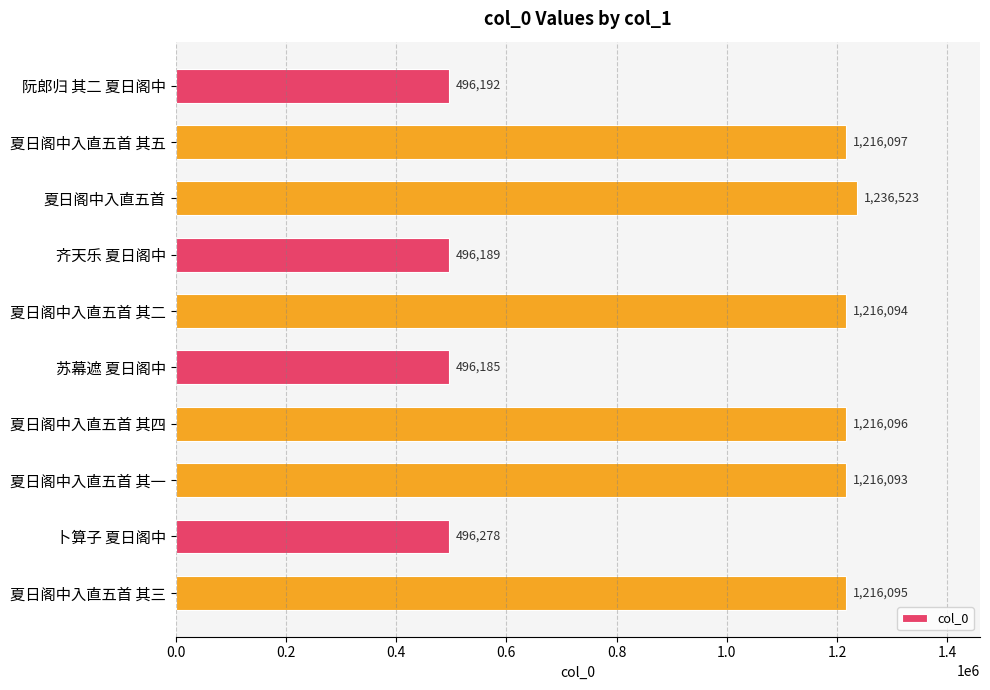

Which category has the highest value across all series?

夏日阁中入直五首